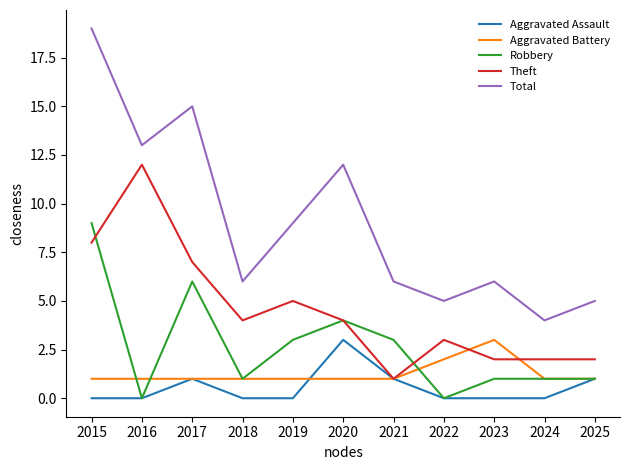

True or false: Aggravated Battery and Total cross at least once.

False